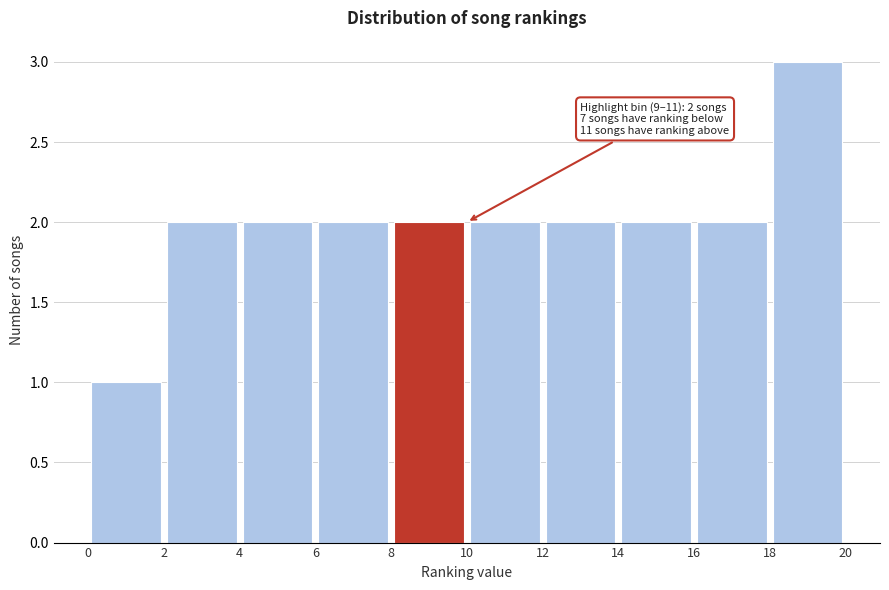

Over which range of the x-axis is the bar tallest?

18 to 20